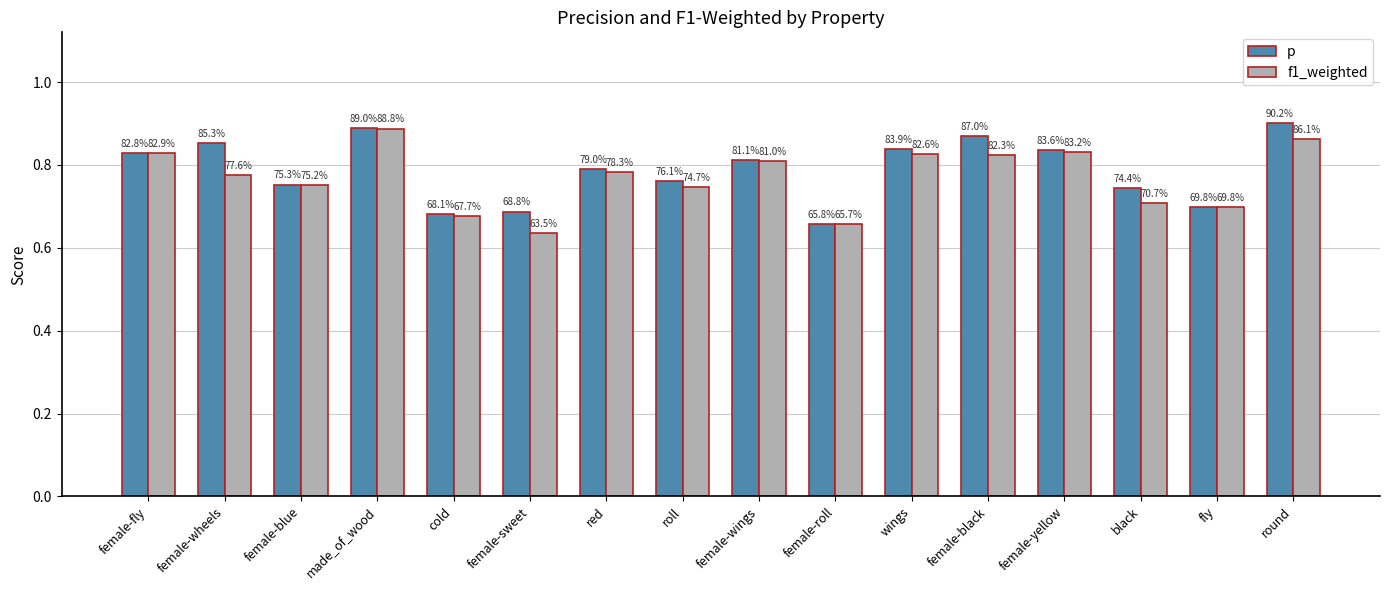

Reading left to right, transcribe all the data shown in this chart.

p: 0.8	0.9	0.8	0.9	0.7	0.7	0.8	0.8	0.8	0.7	0.8	0.9	0.8	0.7	0.7	0.9
f1_weighted: 0.8	0.8	0.8	0.9	0.7	0.6	0.8	0.7	0.8	0.7	0.8	0.8	0.8	0.7	0.7	0.9